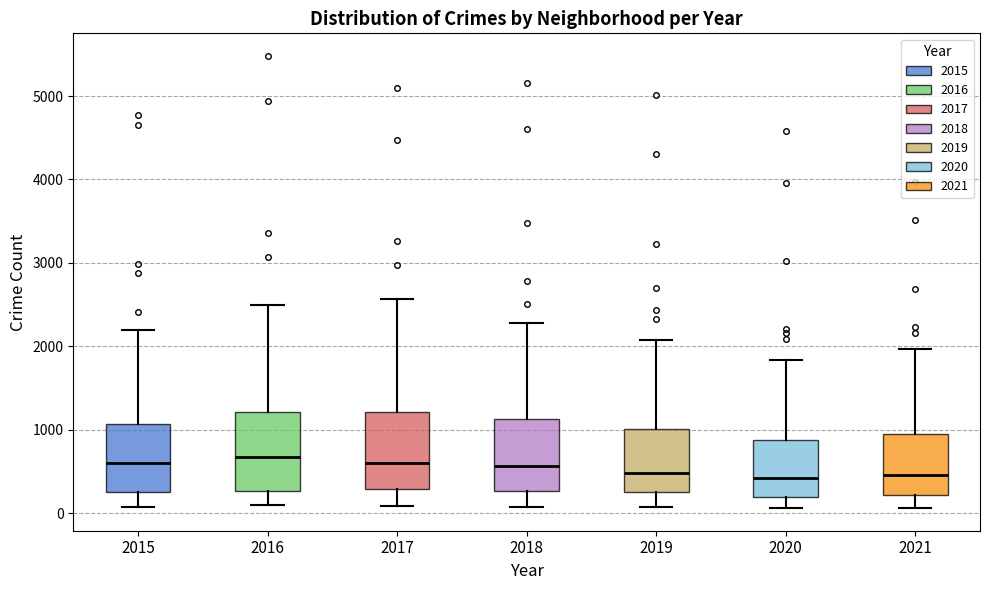

Where does the median line of the box at x = 2019 sit on the y-axis? The values are not printed on the chart, so give them approximately, as read against the axis.

500